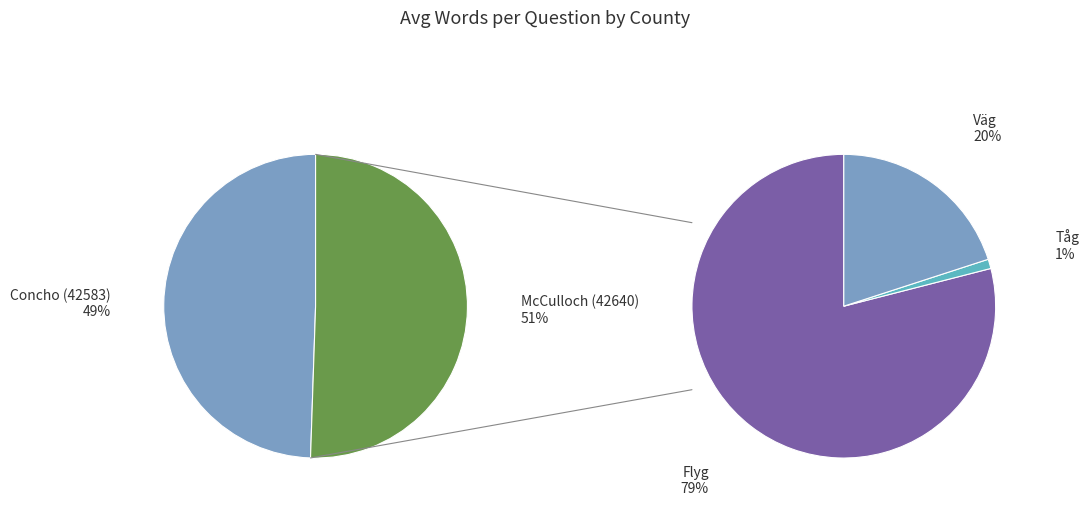

To the nearest percent, what is the combined percentage of McCulloch (42640) and Concho (42583)?

100%